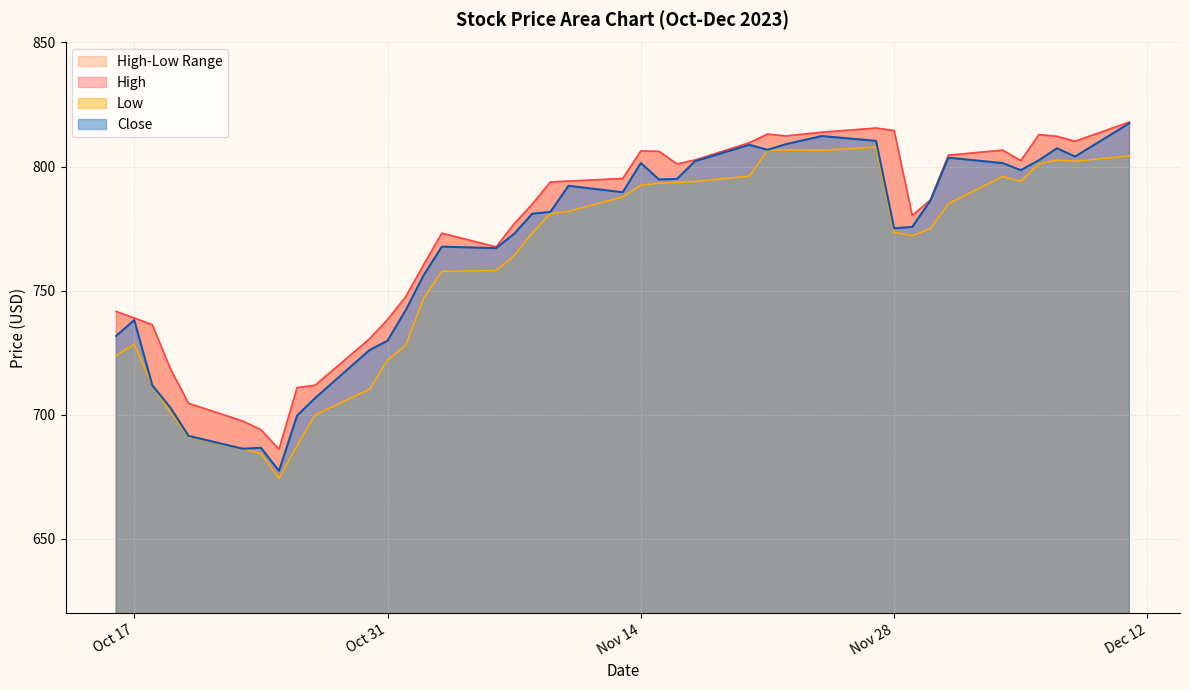

What is the highest value of the Close series?

817.4